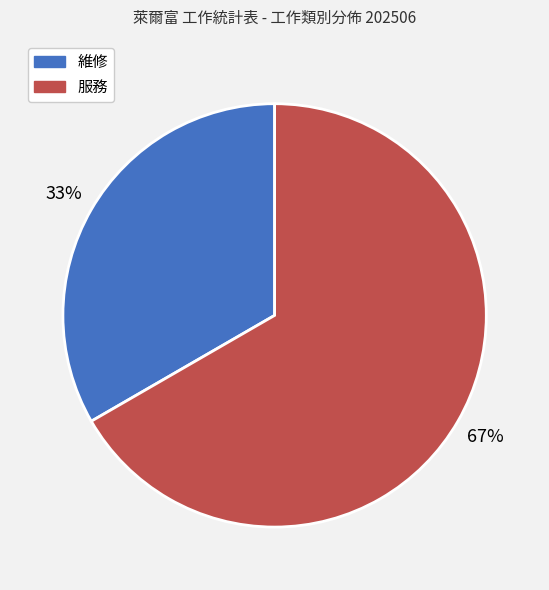

The 服務 slice represents 67% of the pie. True or false?

True